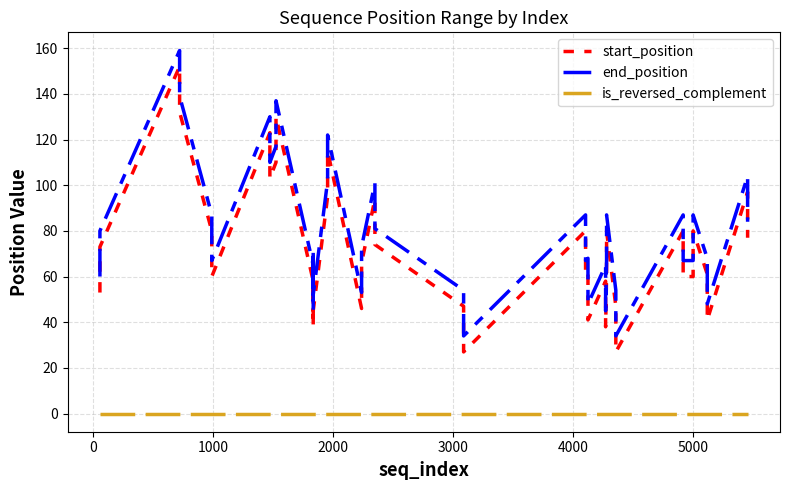

What is the difference between the maximum and minimum values in the end_position series?

125